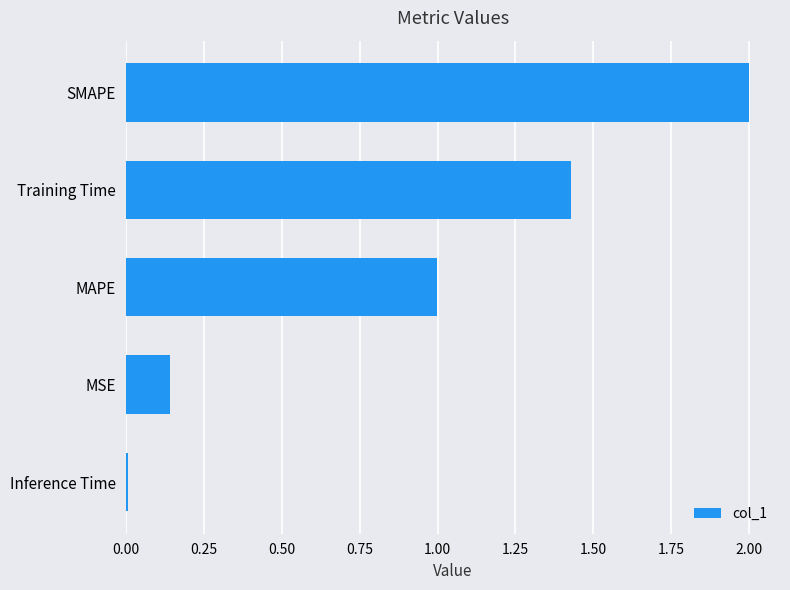

Where is the data nearest to the value 1?

MAPE